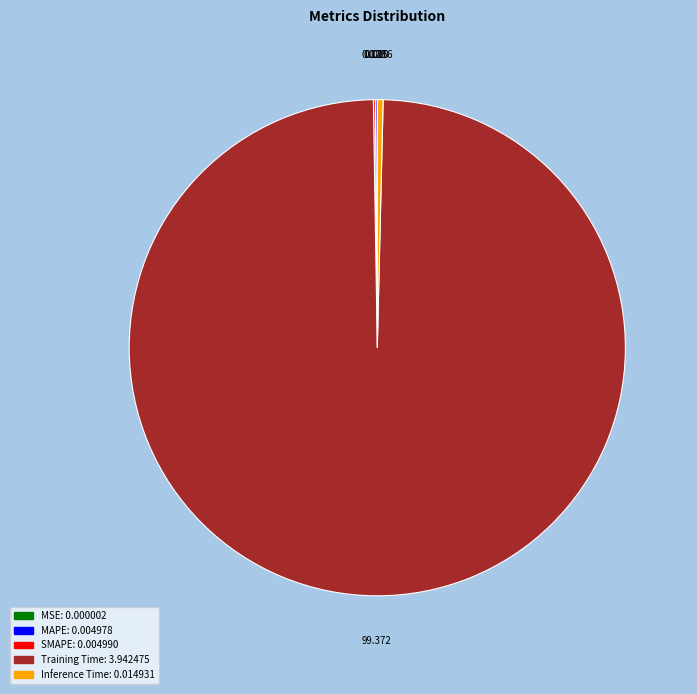

Which slice is the largest?

Training Time